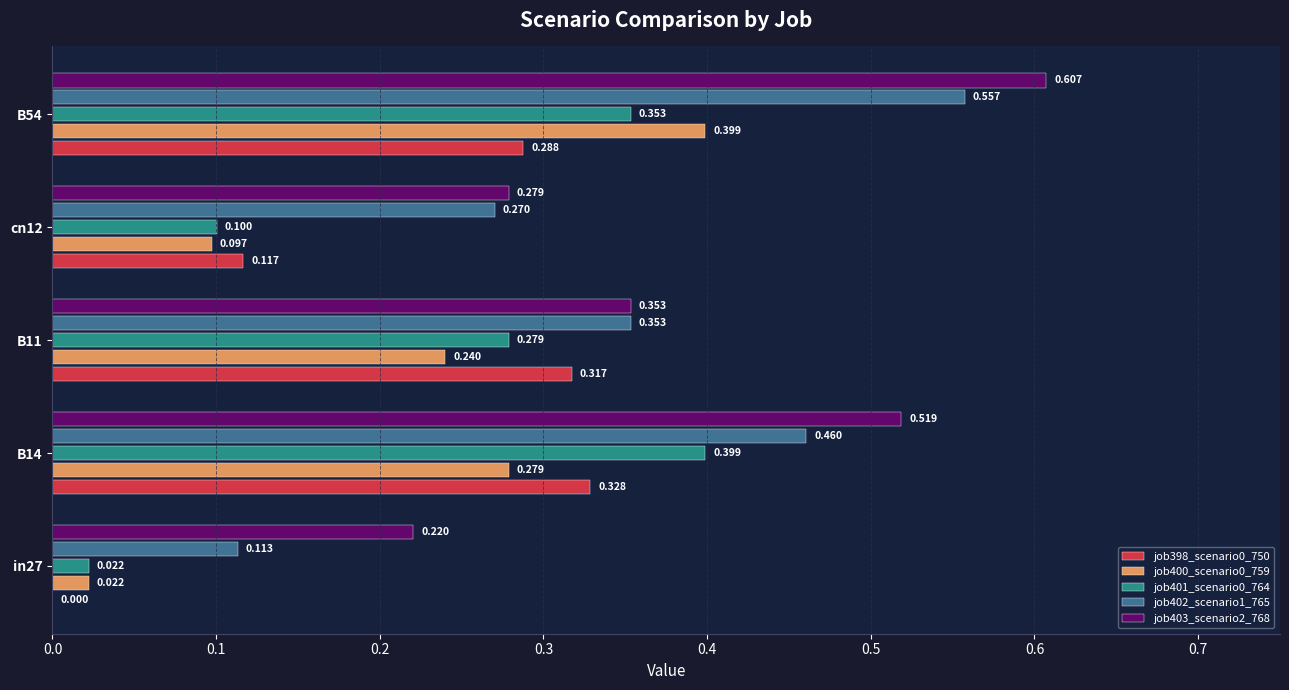

Is the value of job402_scenario1_765 at cn12 greater than the value of job398_scenario0_750 at B54?

No